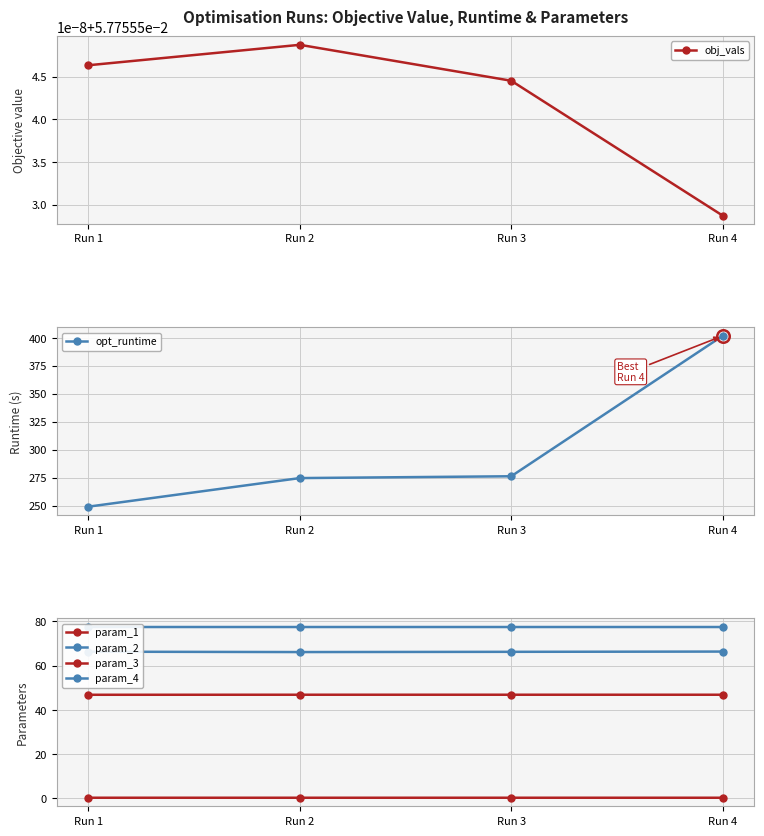

What is the value of the param_4 point at the 3rd from the left?

66.3